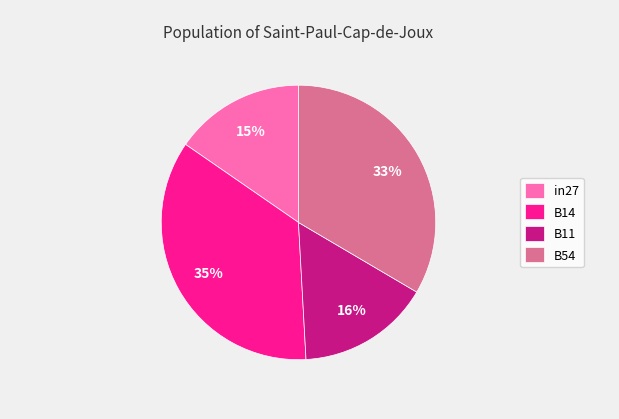

To the nearest percent, what portion does B11 represent?

16%